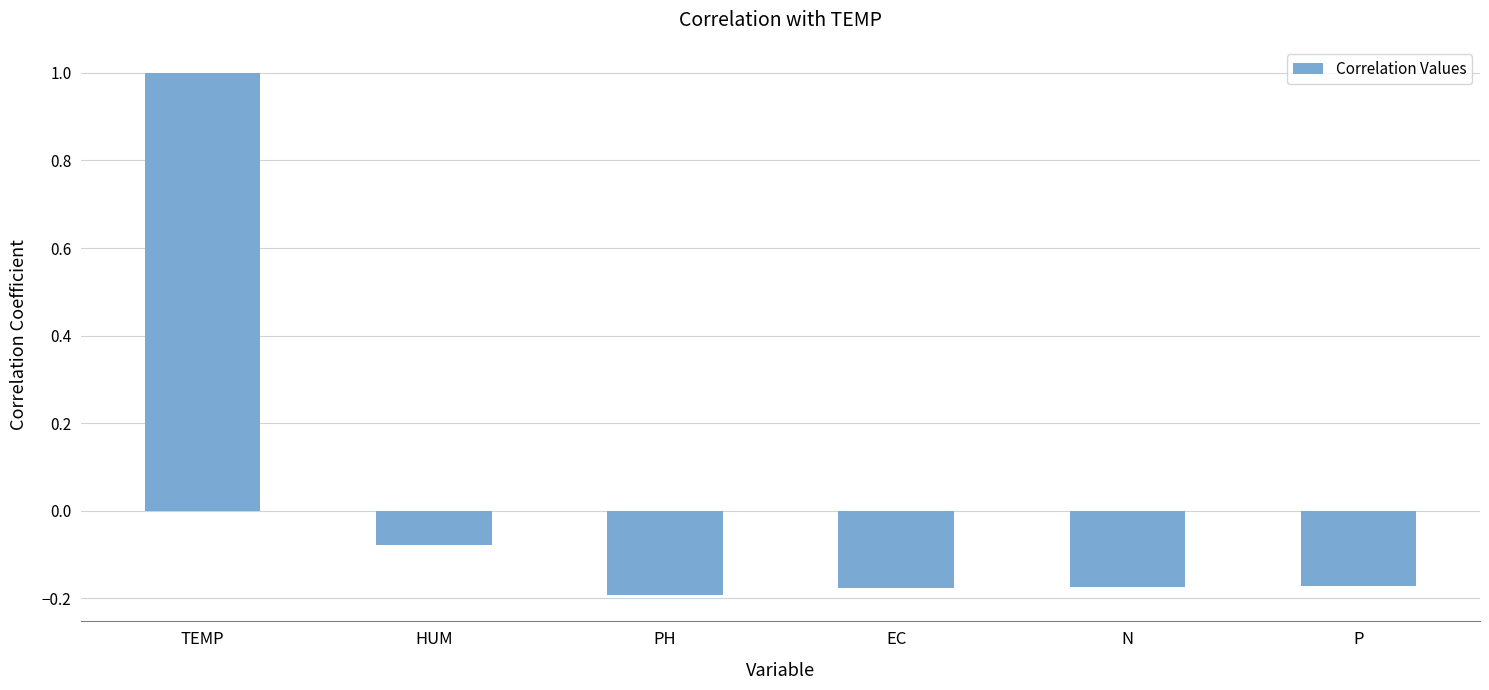

What is the greatest value displayed?

1.0